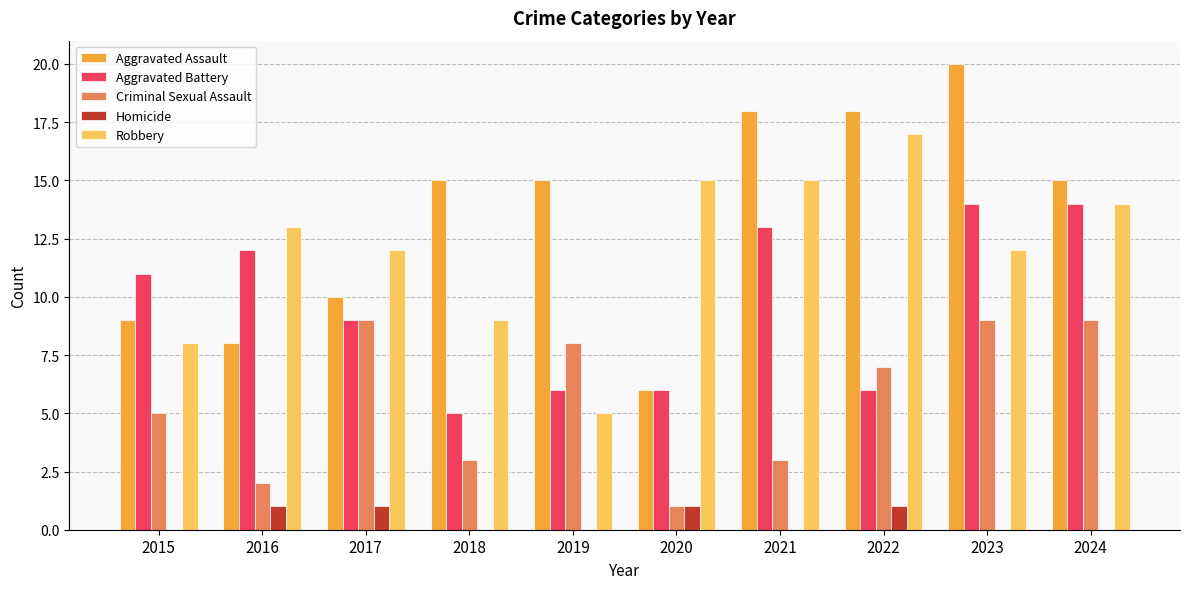

Read the Robbery value at 2015.

8